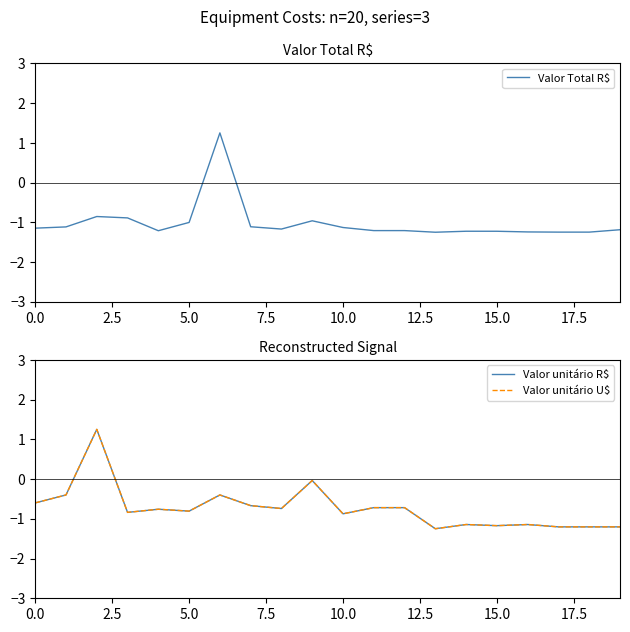

Which series ends up on top after the final intersection of Valor Total R$ and Valor unitário R$?

Valor Total R$